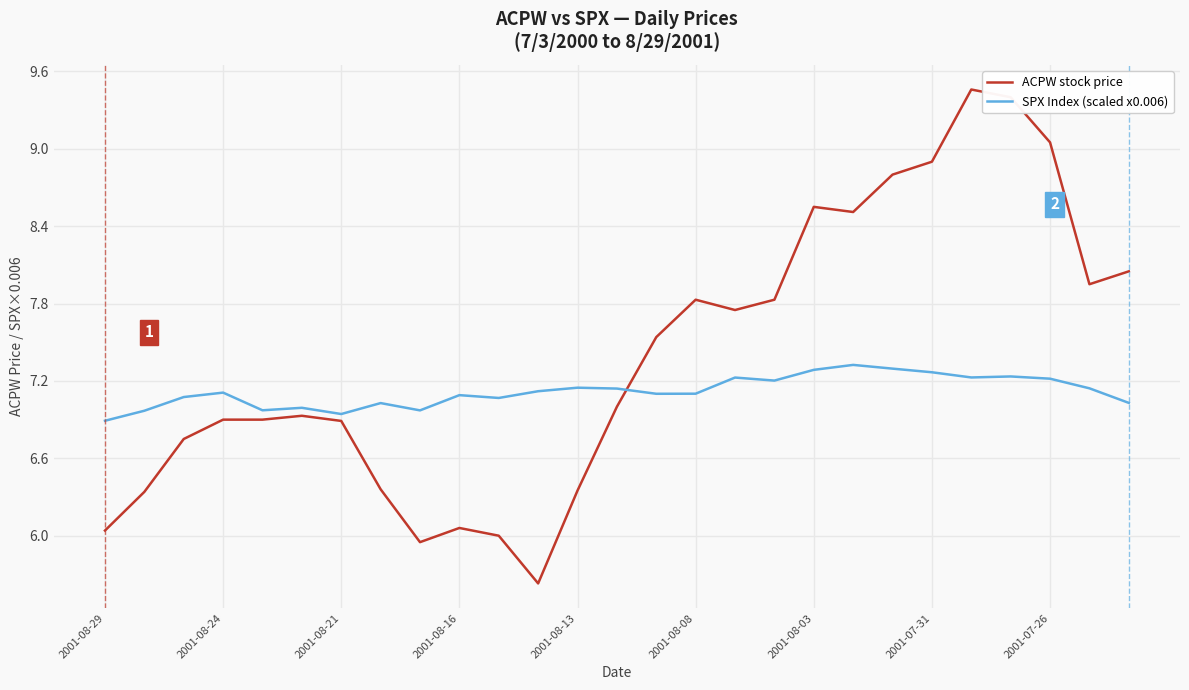

Which series has the widest spread of values?

ACPW stock price